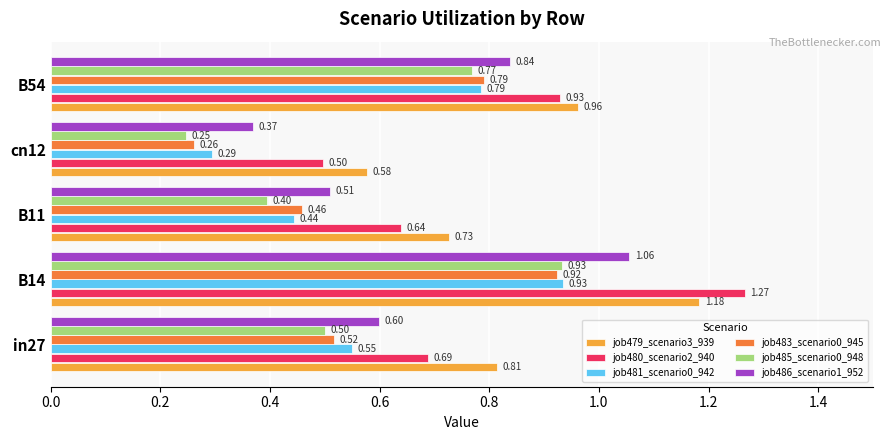

At which category is the sum across all series the highest?

B14